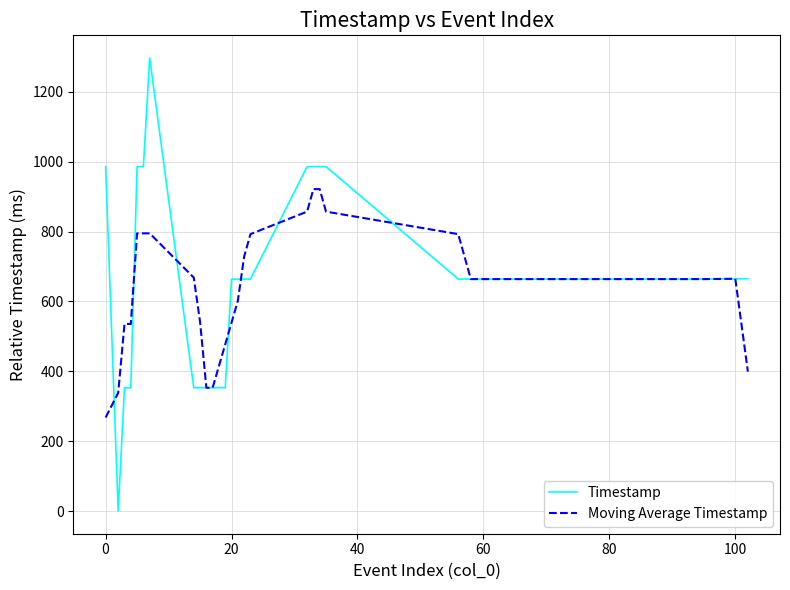

What is the maximum value shown in the chart?

1297.0